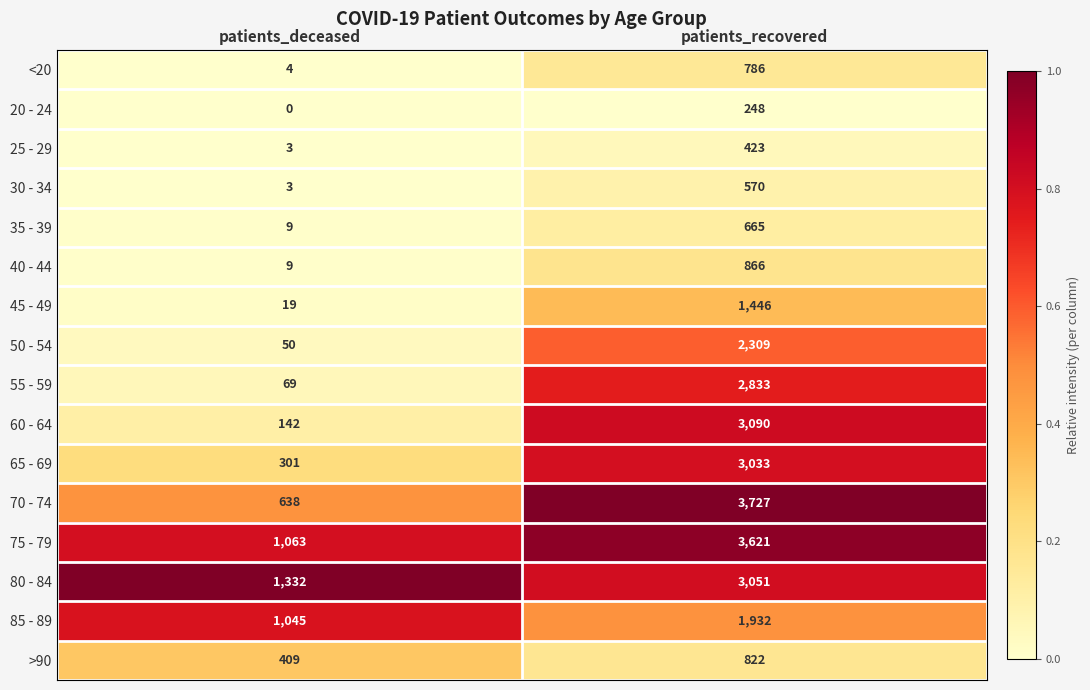

How many distinct data groups are displayed?

16